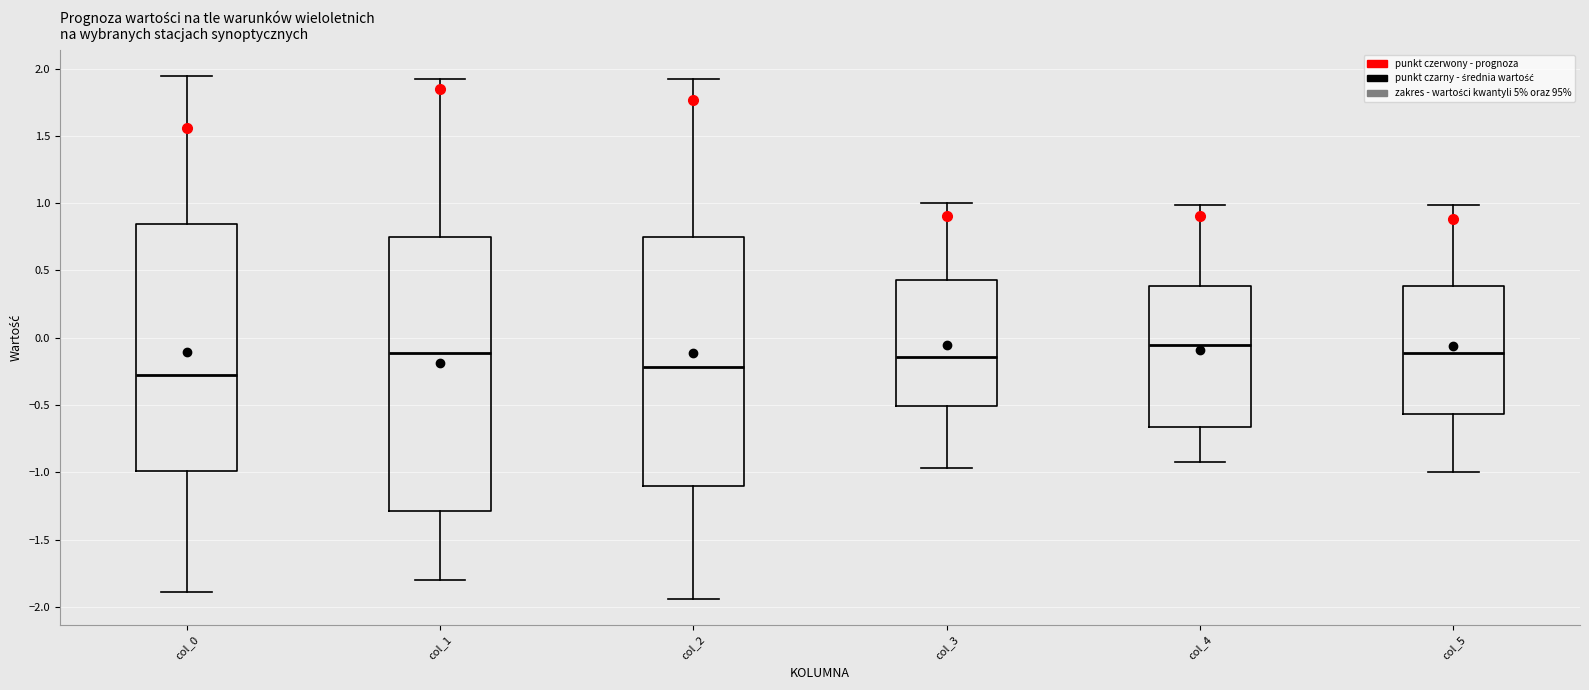

Which box has the lowest median line?

col_0